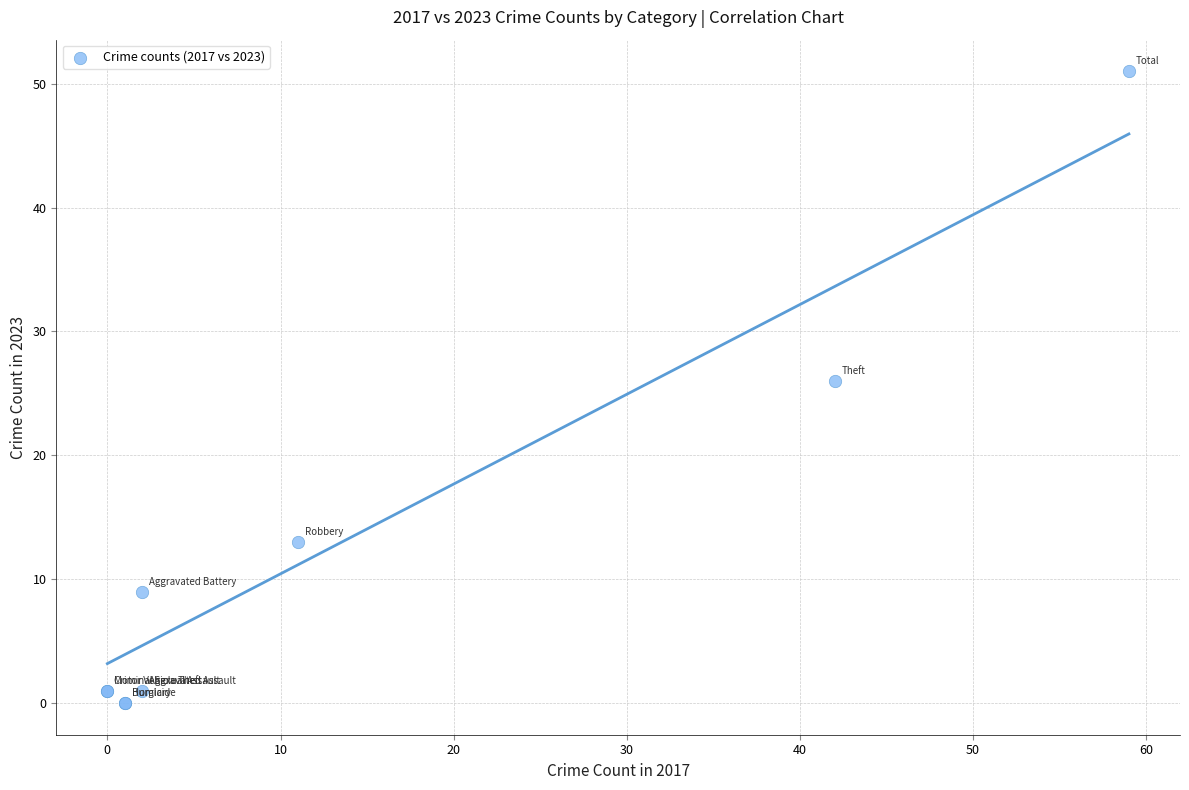

What Y value in the scatter plot is closest to 25?

26